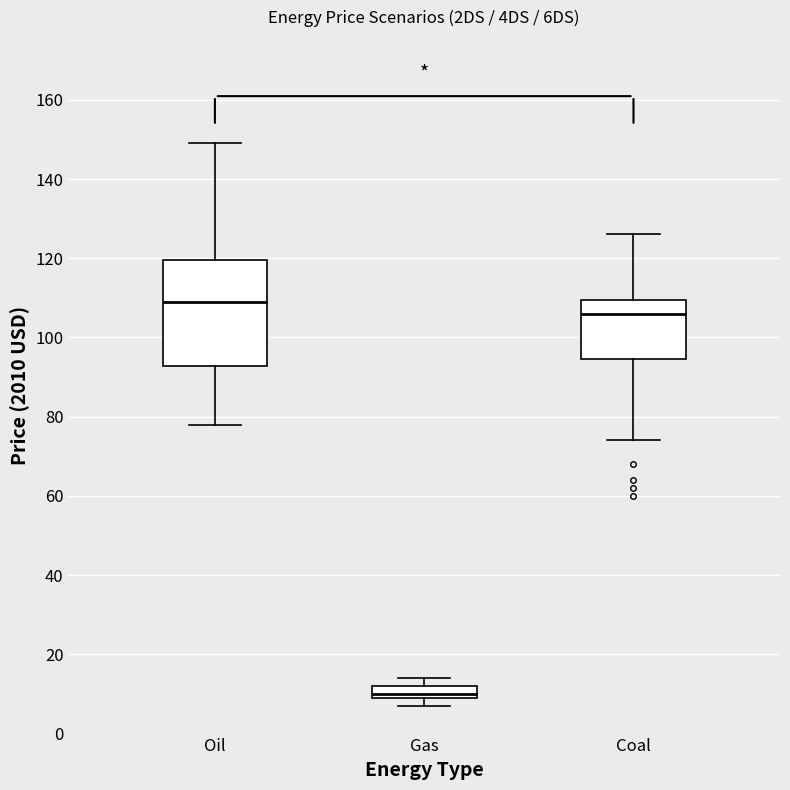

Which box has the lowest median line?

Gas